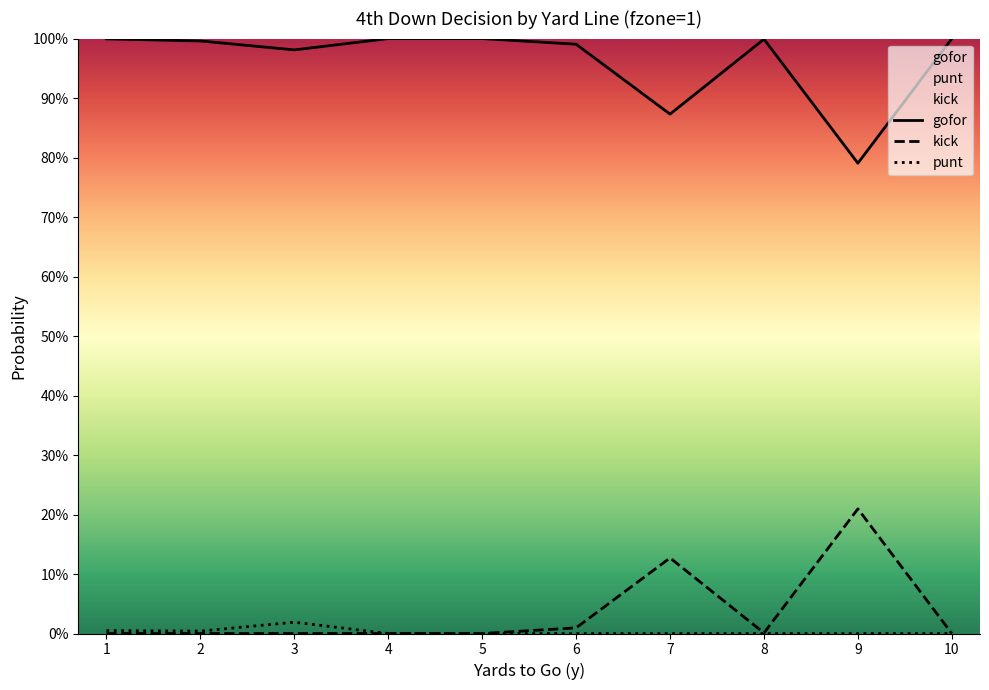

True or false: gofor and punt intersect in this chart.

False